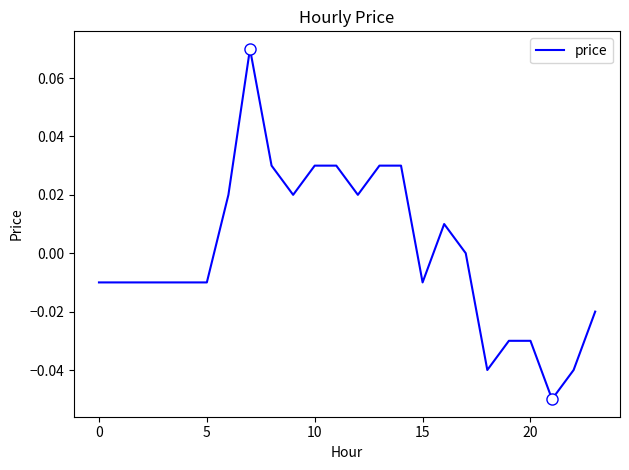

How many lines are shown in the chart?

1